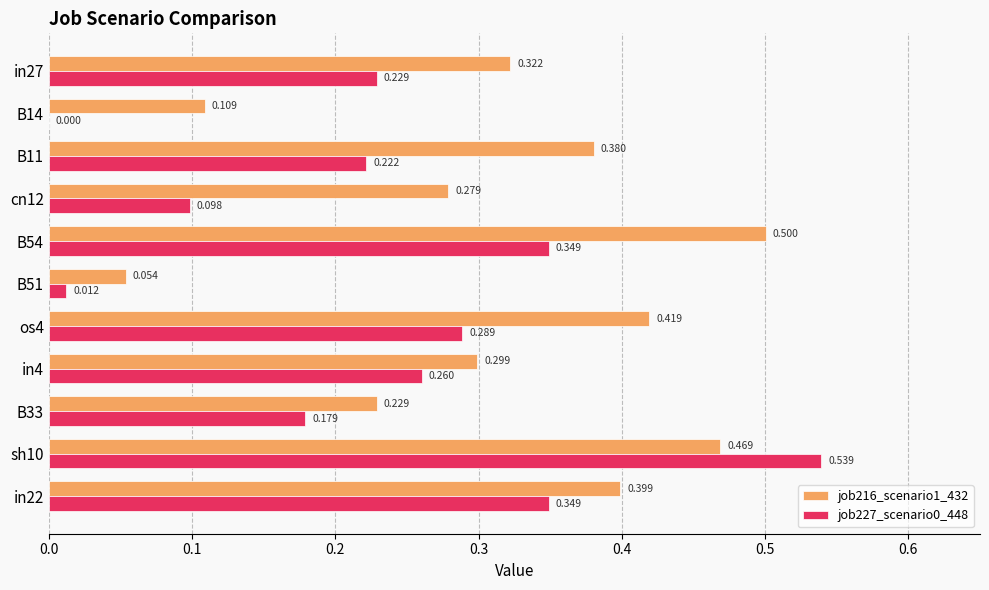

How many values in the job227_scenario0_448 series exceed 0?

10